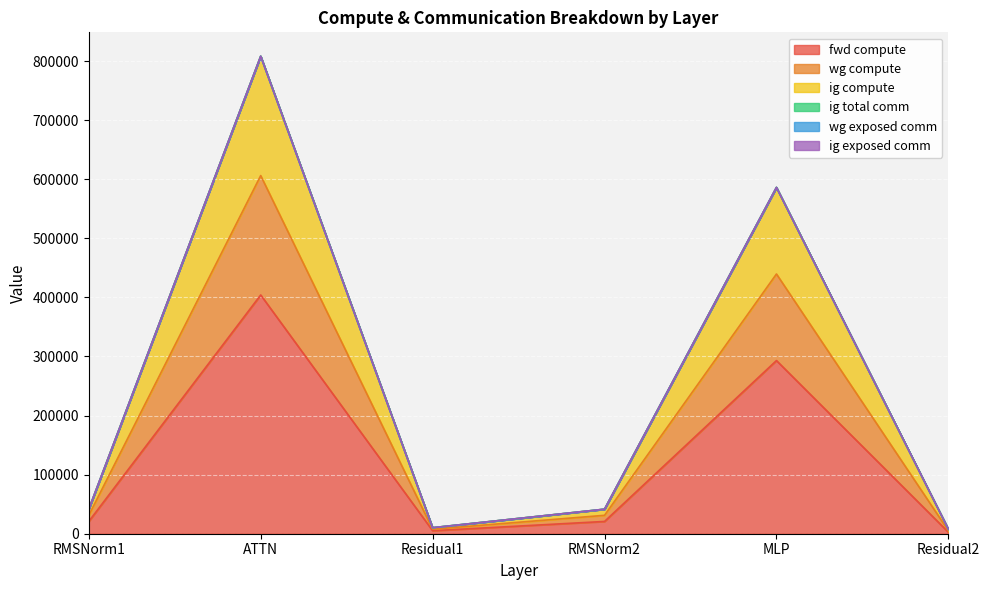

How many lines are shown in the chart?

6